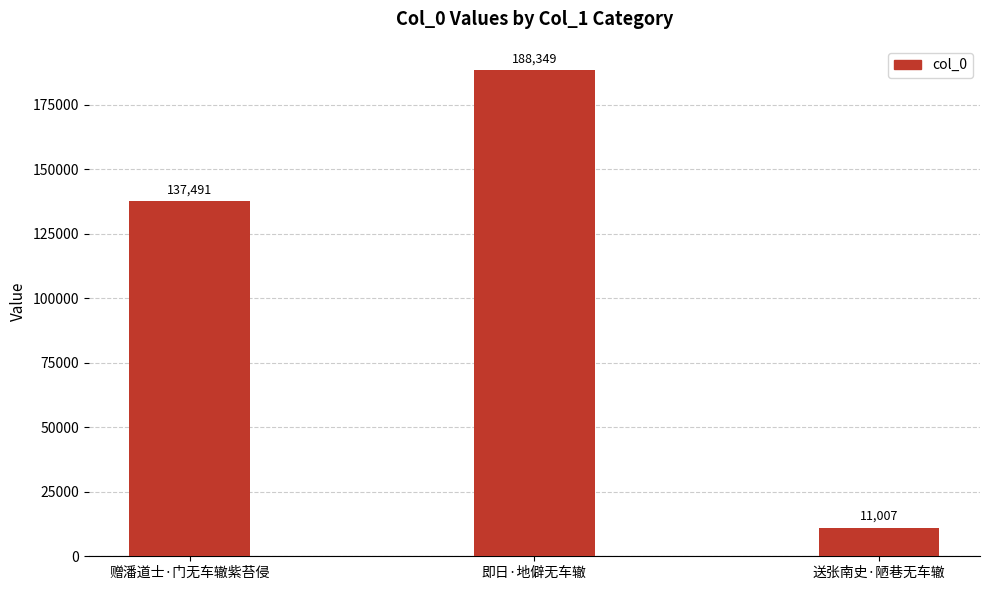

What position from the left is 赠潘道士·门无车辙紫苔侵?

1